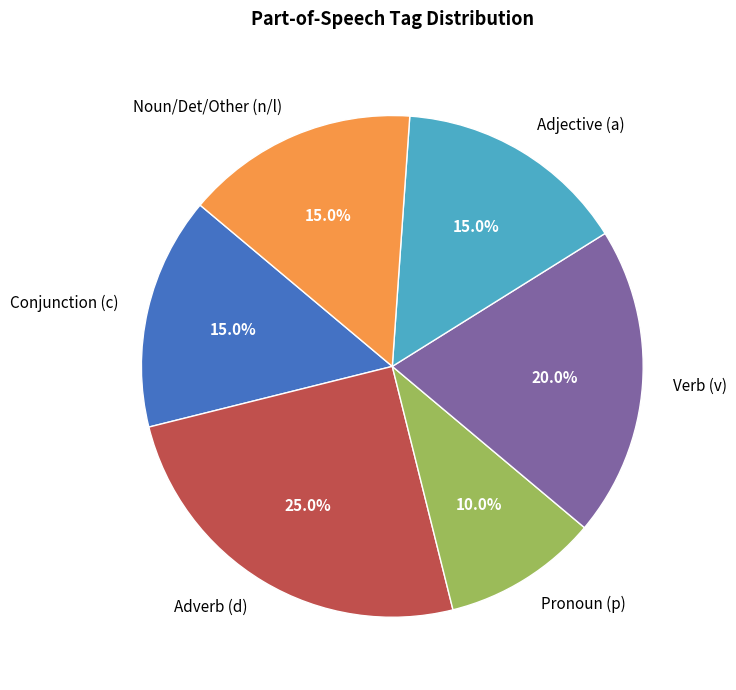

Does any single category account for the majority?

No